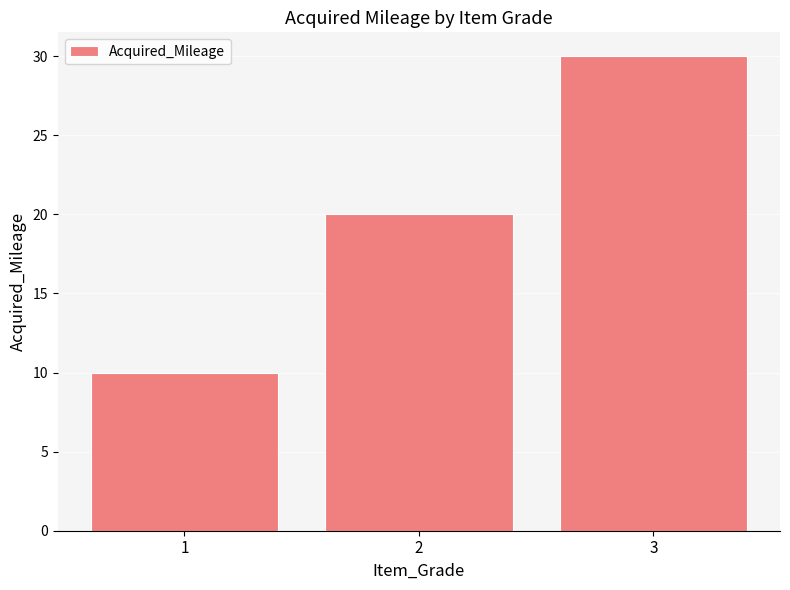

How many distinct data groups are displayed?

1